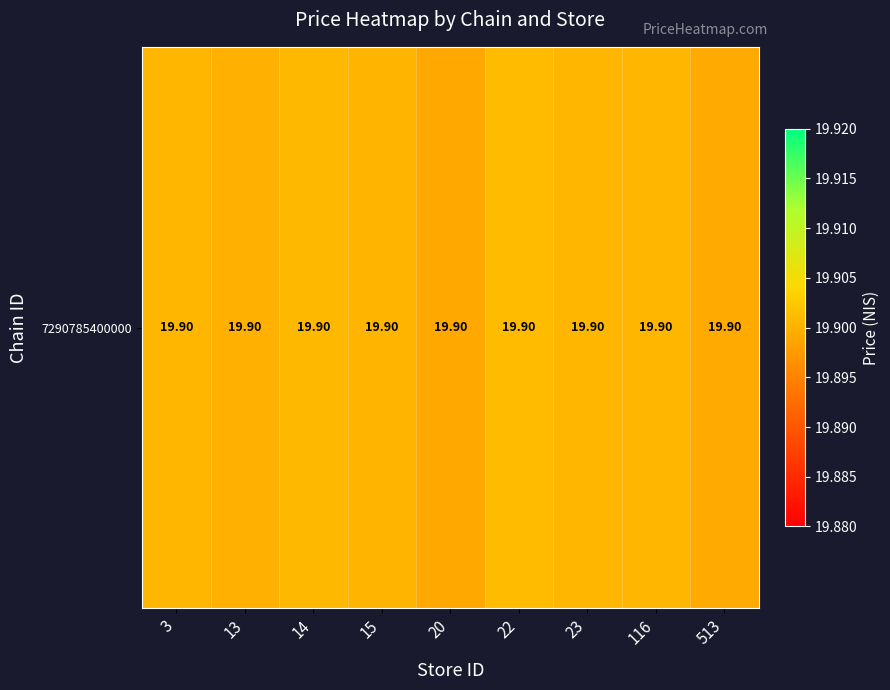

Reading left to right, extract all data points from this chart.

19.9	19.9	19.9	19.9	19.9	19.9	19.9	19.9	19.9